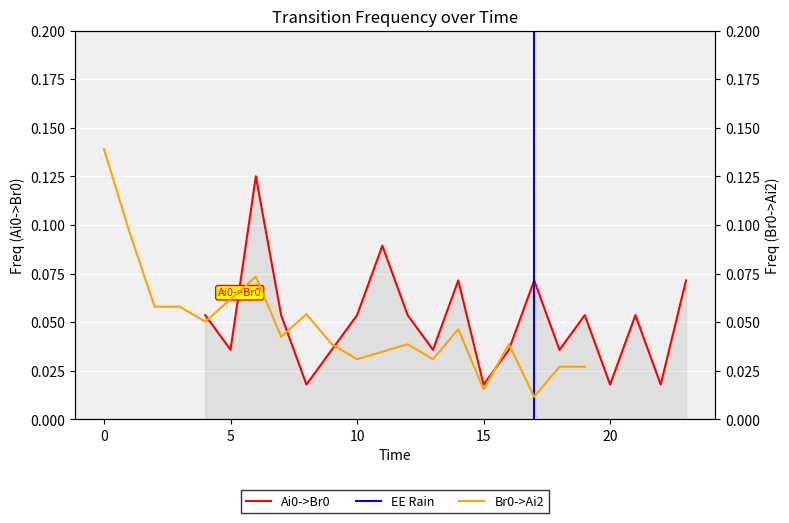

Where is Ai0->Br0 nearest to the value 0?

15